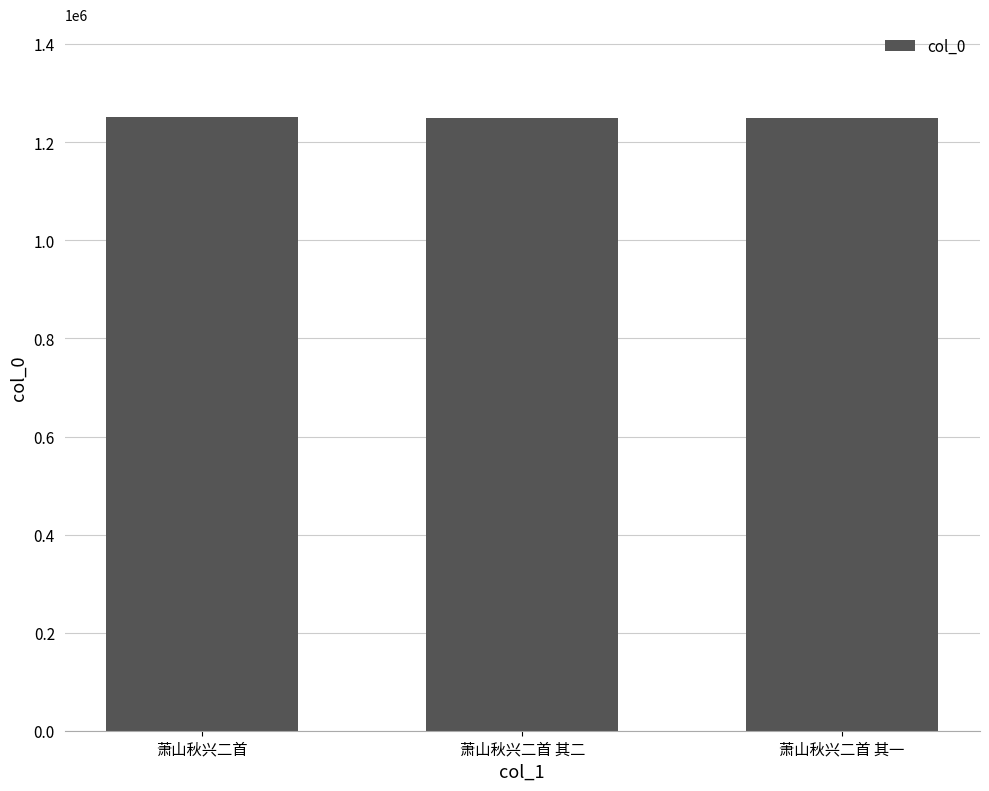

What is the ratio of the value at 萧山秋兴二首 to the value at 萧山秋兴二首 其二?

1.0